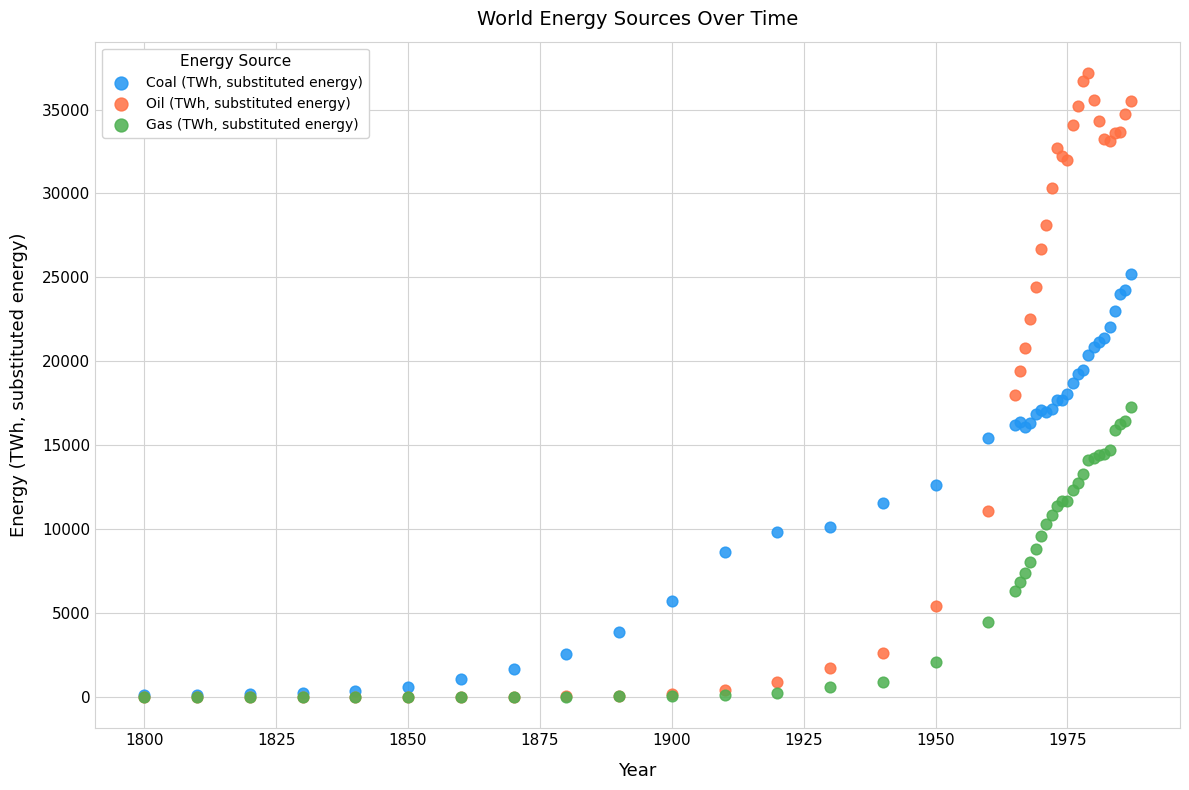

Which series has the widest spread of Y values?

Oil (TWh, substituted energy)